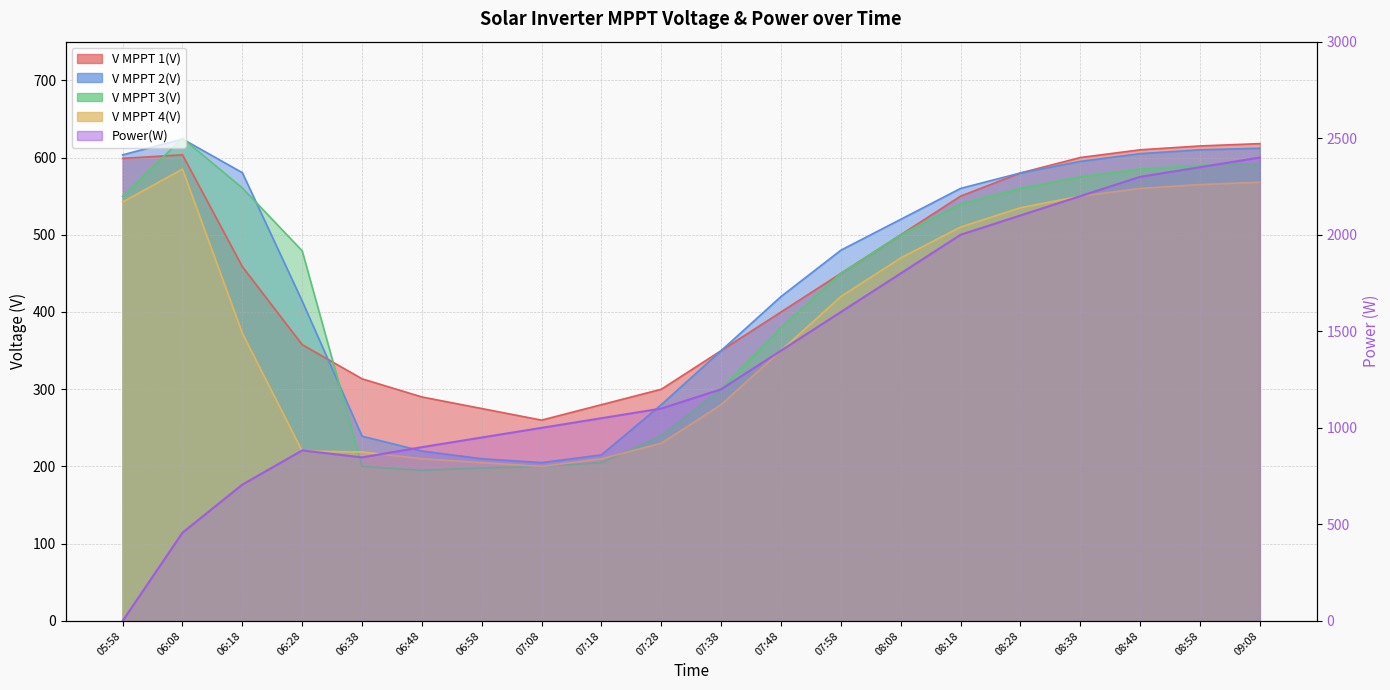

Reading left to right, what are all the values shown in this chart?

V MPPT 1(V): 05:58=598.9	06:08=603.5	06:18=458.7	06:28=357.7	06:38=313.5	06:48=290.0	06:58=275.0	07:08=260.0	07:18=280.0	07:28=300.0	07:38=350.0	07:48=400.0	07:58=450.0	08:08=500.0	08:18=550.0	08:28=580.0	08:38=600.0	08:48=610.0	08:58=615.0	09:08=618.0
V MPPT 2(V): 05:58=603.4	06:08=624.0	06:18=580.4	06:28=414.2	06:38=239.2	06:48=220.0	06:58=210.0	07:08=205.0	07:18=215.0	07:28=280.0	07:38=350.0	07:48=420.0	07:58=480.0	08:08=520.0	08:18=560.0	08:28=580.0	08:38=595.0	08:48=605.0	08:58=610.0	09:08=612.0
V MPPT 3(V): 05:58=549.7	06:08=625.1	06:18=560.6	06:28=479.2	06:38=200.0	06:48=195.0	06:58=198.0	07:08=200.0	07:18=205.0	07:28=240.0	07:38=300.0	07:48=380.0	07:58=450.0	08:08=500.0	08:18=540.0	08:28=560.0	08:38=575.0	08:48=585.0	08:58=590.0	09:08=592.0
V MPPT 4(V): 05:58=542.4	06:08=585.0	06:18=372.5	06:28=219.9	06:38=218.8	06:48=210.0	06:58=205.0	07:08=200.0	07:18=210.0	07:28=230.0	07:38=280.0	07:48=350.0	07:58=420.0	08:08=470.0	08:18=510.0	08:28=535.0	08:38=550.0	08:48=560.0	08:58=565.0	09:08=568.0
Power(W): 05:58=0.0	06:08=457.0	06:18=706.0	06:28=883.0	06:38=847.0	06:48=900.0	06:58=950.0	07:08=1000.0	07:18=1050.0	07:28=1100.0	07:38=1200.0	07:48=1400.0	07:58=1600.0	08:08=1800.0	08:18=2000.0	08:28=2100.0	08:38=2200.0	08:48=2300.0	08:58=2350.0	09:08=2400.0